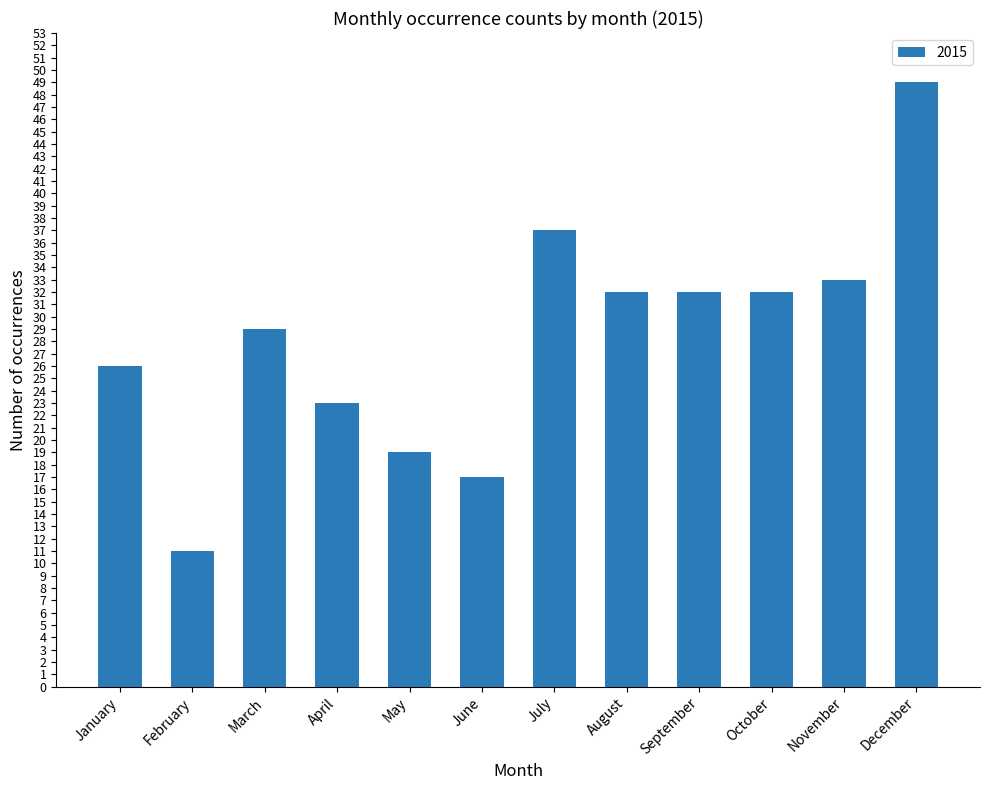

What is the change in value from June to August?

+15